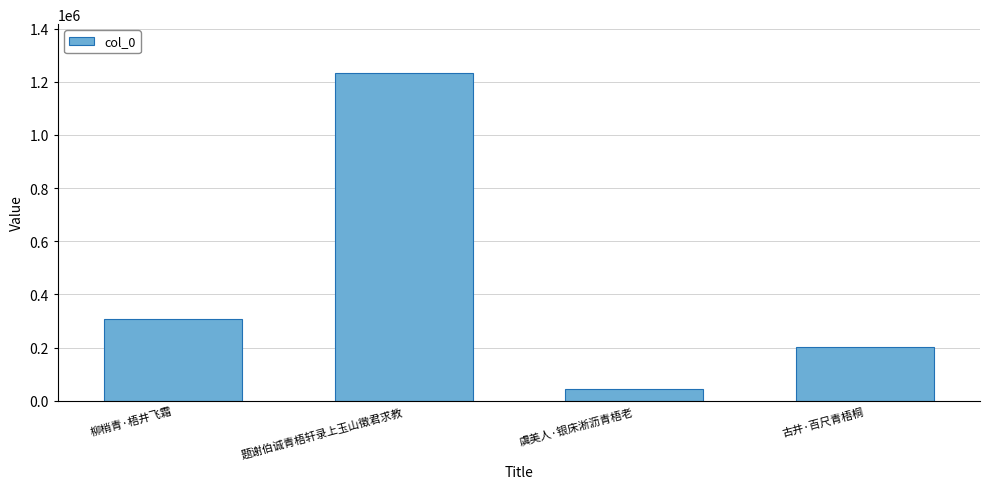

What is the greatest value displayed?

1231611